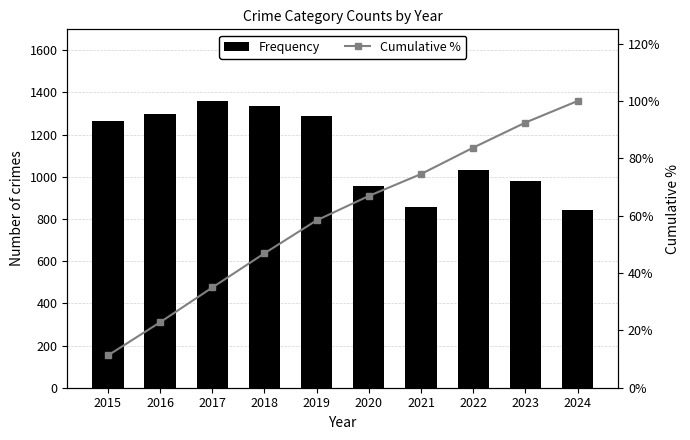

What value does the Frequency series have at 2017?

1359.0